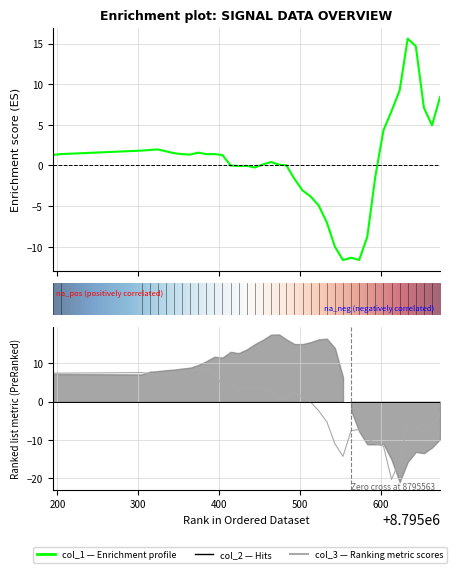

True or false: col_1 and col_3 intersect in this chart.

True